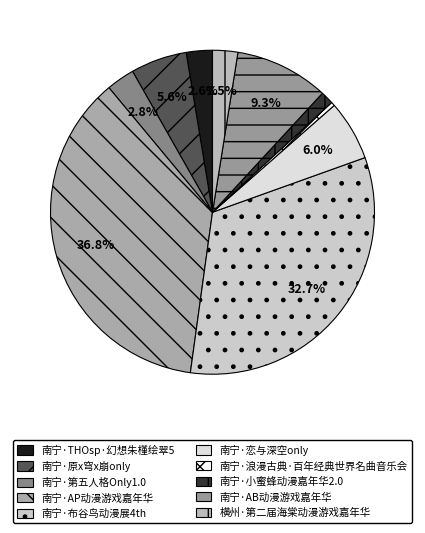

Which category has the biggest portion of the pie?

南宁·AP动漫游戏嘉年华